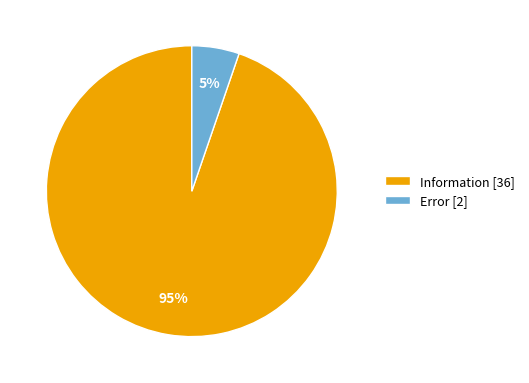

Combined, do Error [2] and Information [36] account for over 50%?

Yes